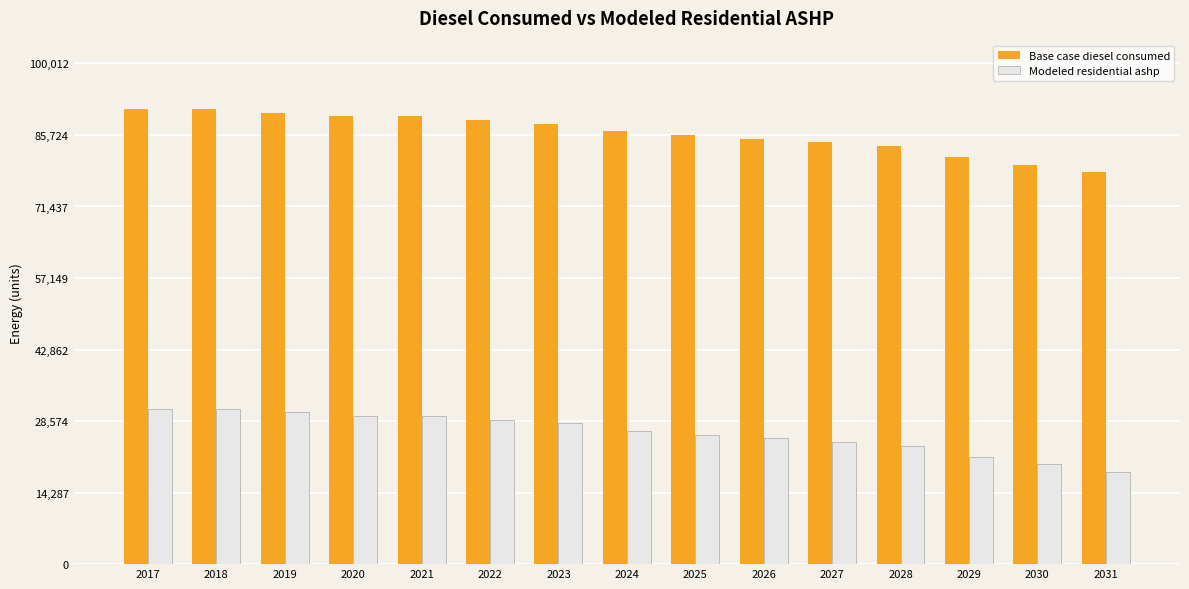

What is the spread (max minus min) of values at 2029?

59861.4